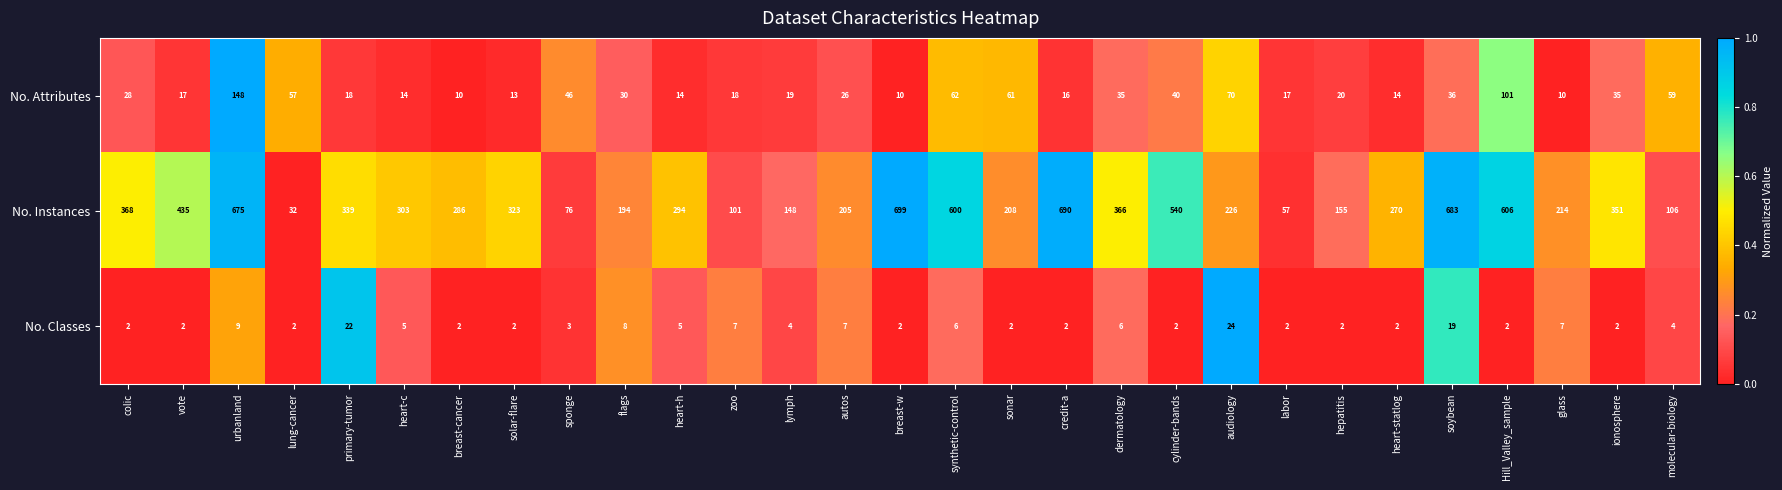

Rank the series at colic from lowest to highest value.

No. Classes, No. Attributes, No. Instances